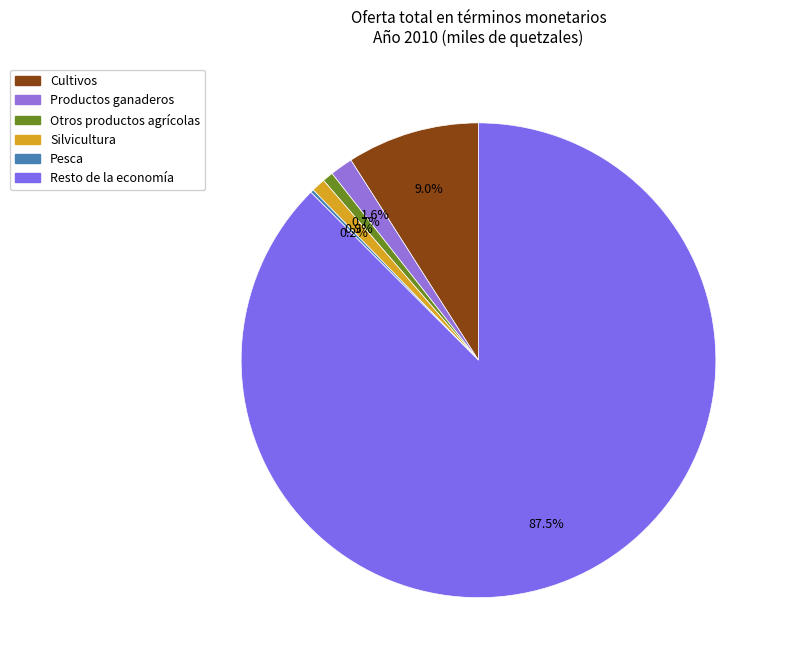

What percentage is the Resto de la economía slice, to the nearest percent?

88%